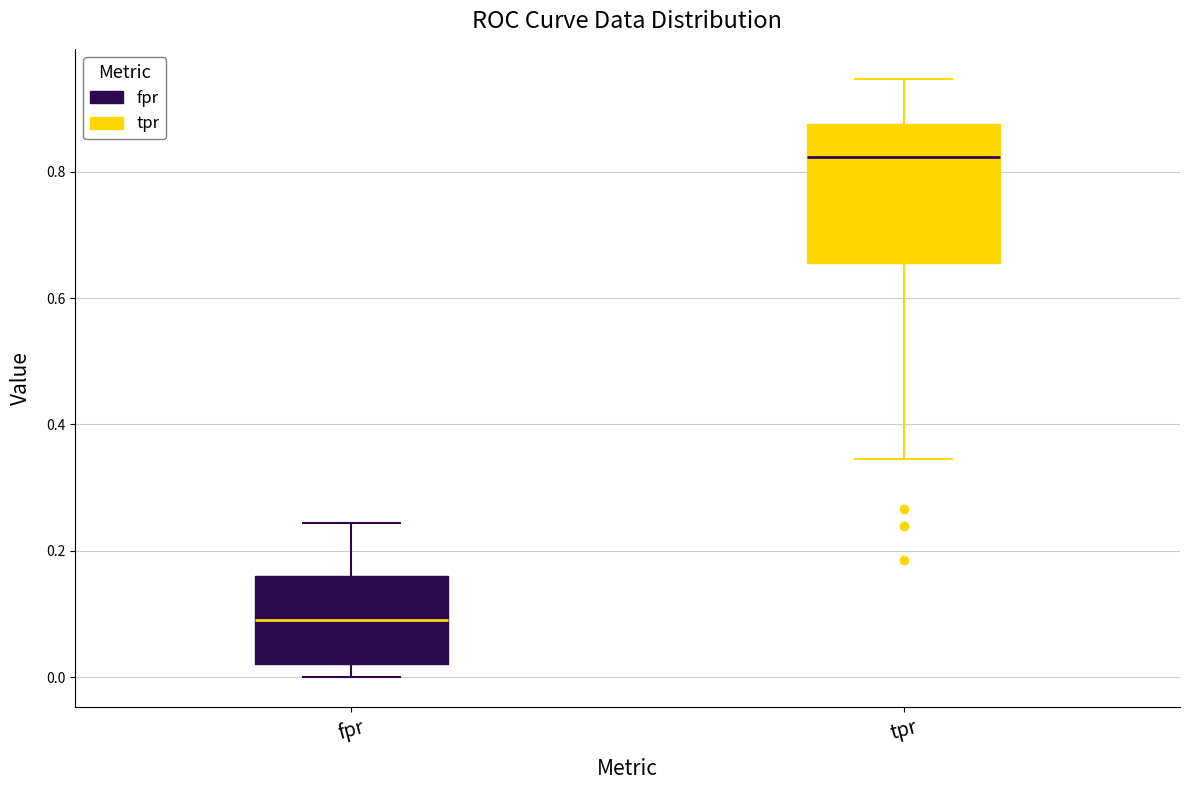

Where does the upper whisker of the box for tpr end on the y-axis? The values are not printed on the chart, so give them approximately, as read against the axis.

0.94